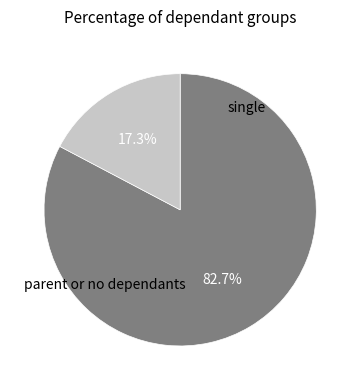

Is there any slice that represents more than half of the pie?

Yes